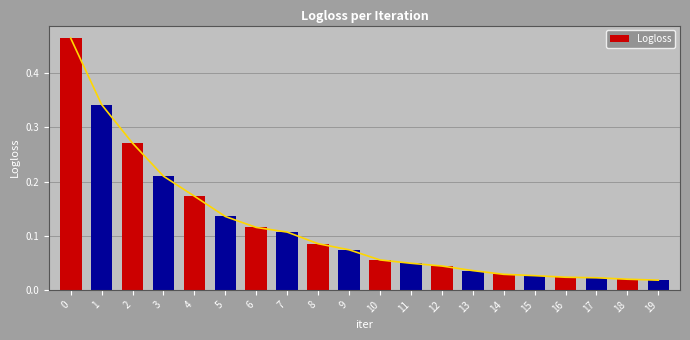

What is the maximum value shown in the chart?

0.5